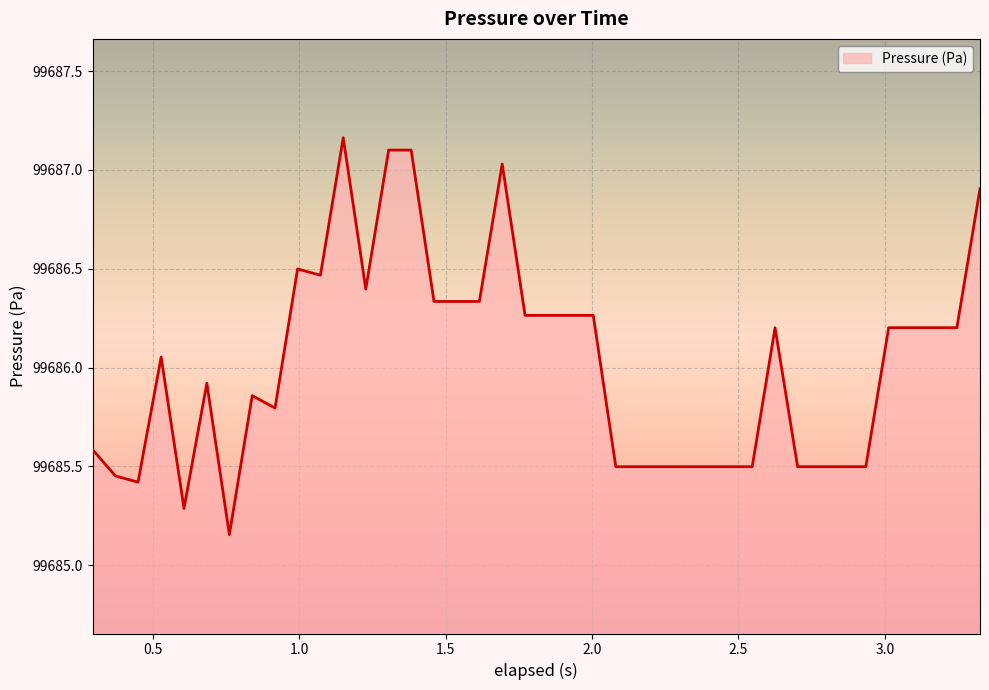

What is the difference between the maximum and minimum values?

2.0